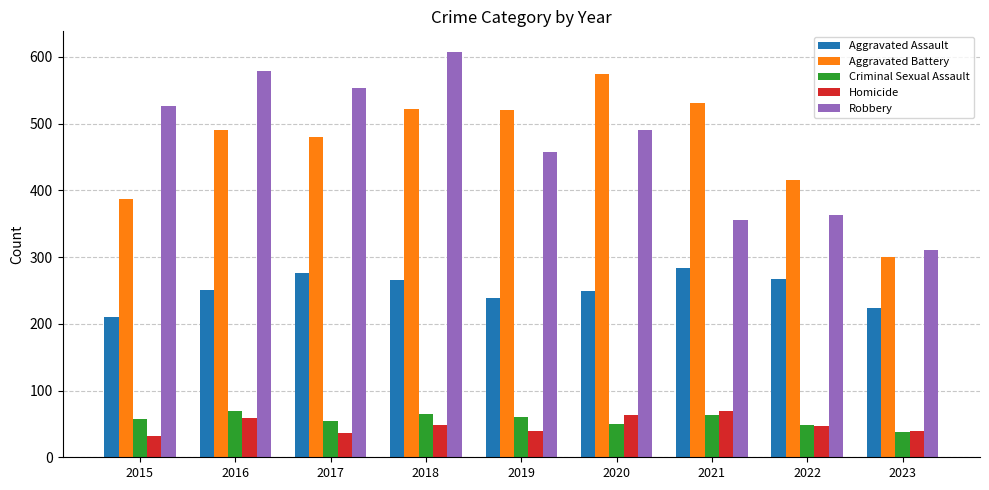

Which category has the highest value in the Homicide series?

2021